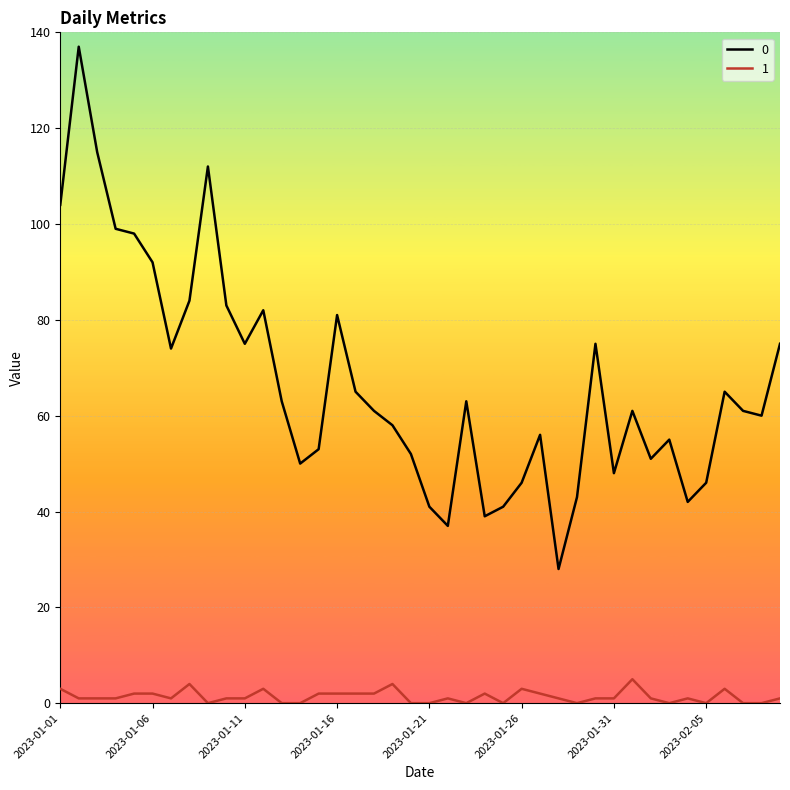

True or false: 0 and 1 cross at least once.

False